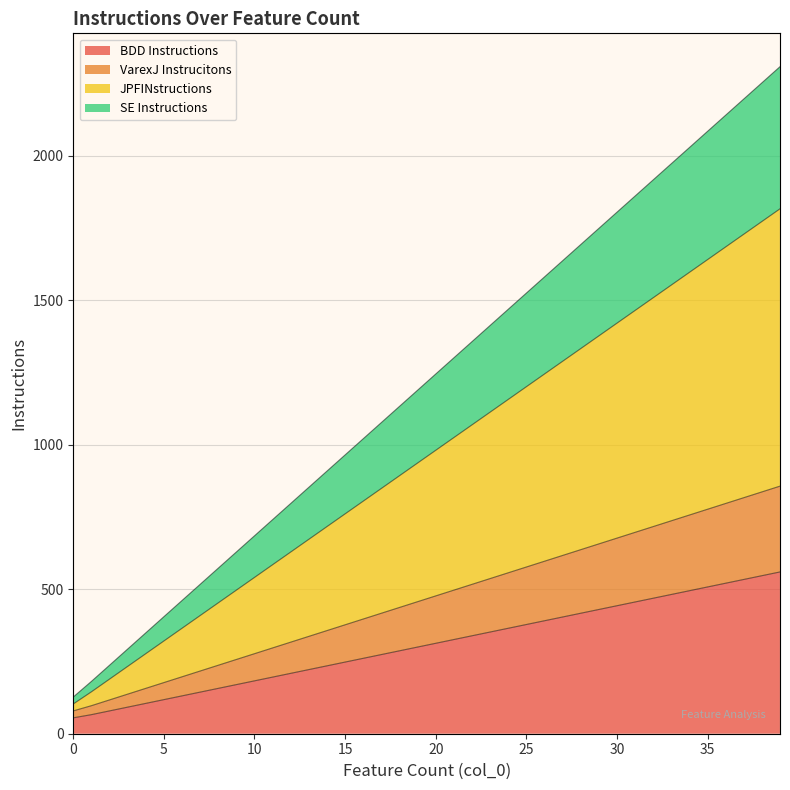

The value of BDD Instructions at 26 is 391. True or false?

True